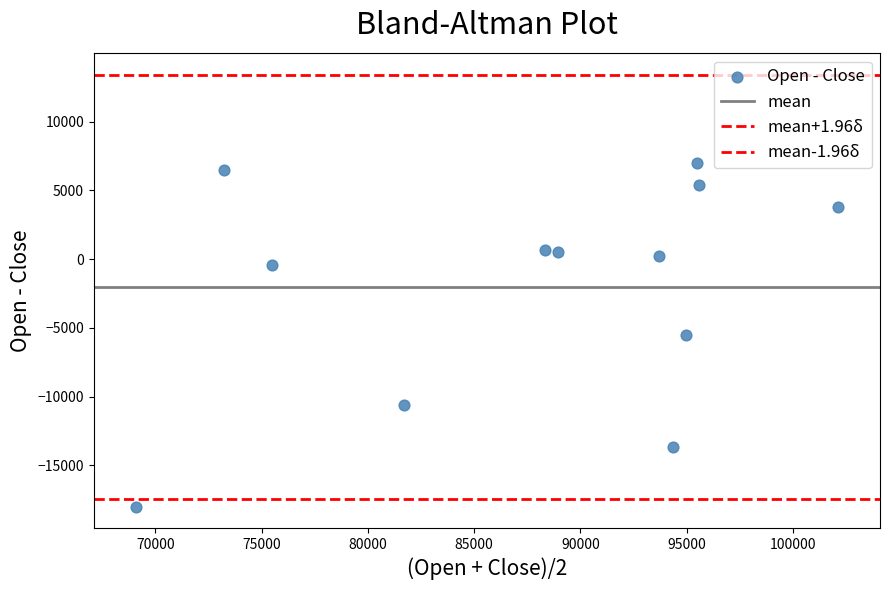

How many points are shown in the scatter plot?

12